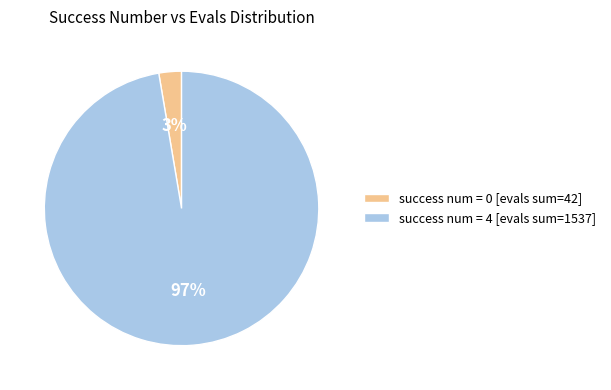

To the nearest percent, what portion does success num = 0 [evals sum=42] represent?

3%